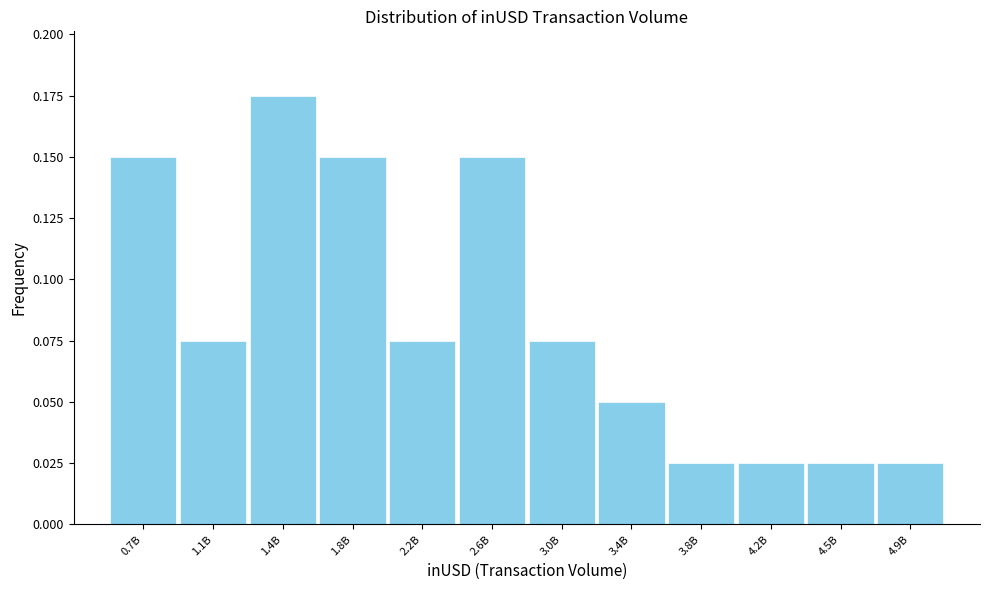

What is the sum of all values?

1.0